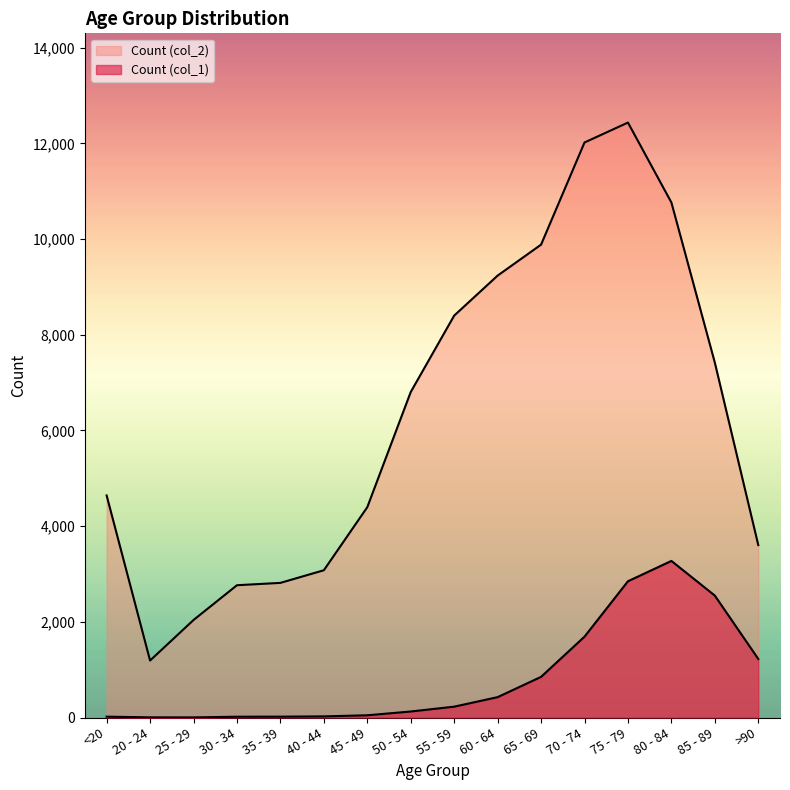

At how many categories does at least one series exceed 4347?

10